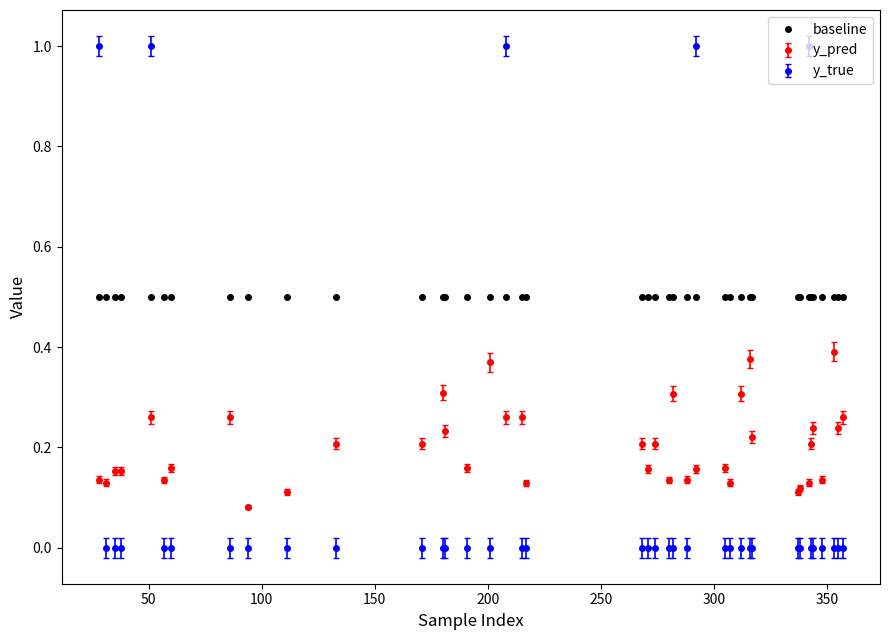

True or false: y_true and y_pred intersect in this chart.

True